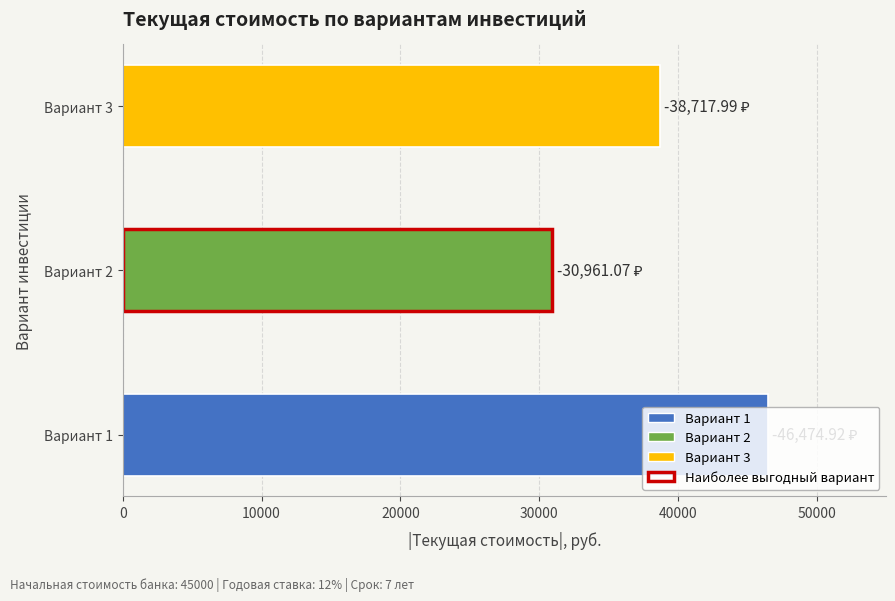

List the labels in order of value, largest first.

Вариант 1, Вариант 3, Вариант 2